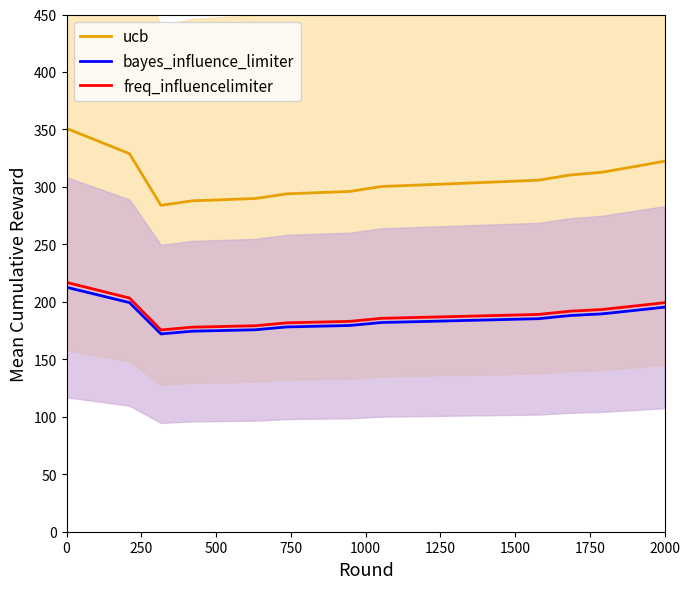

What is the minimum value for freq_influencelimiter?

175.6